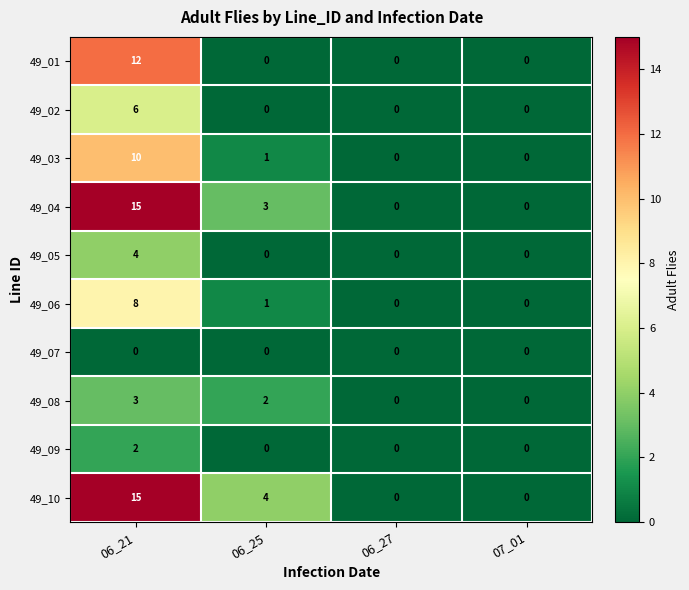

How many data points does each series have?

4